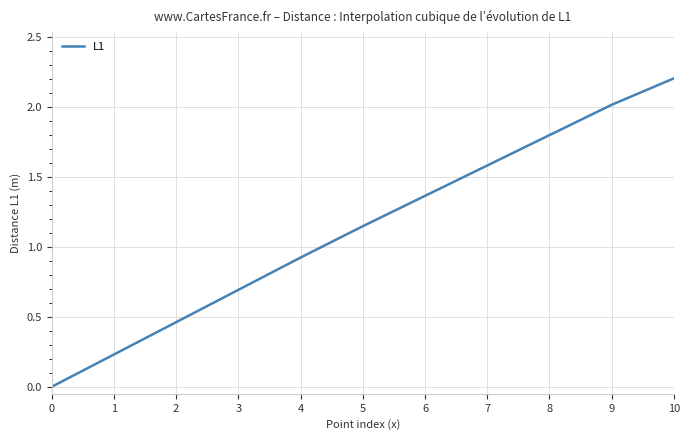

True or false: the data has more than 2 interior local peaks.

False